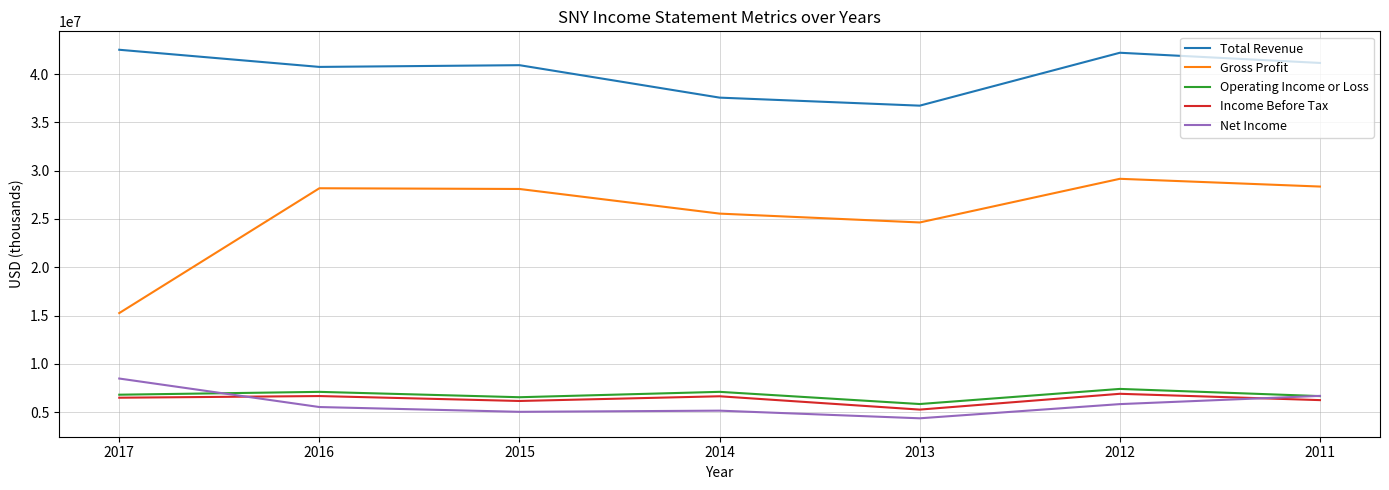

True or false: Gross Profit and Operating Income or Loss cross at least once.

False